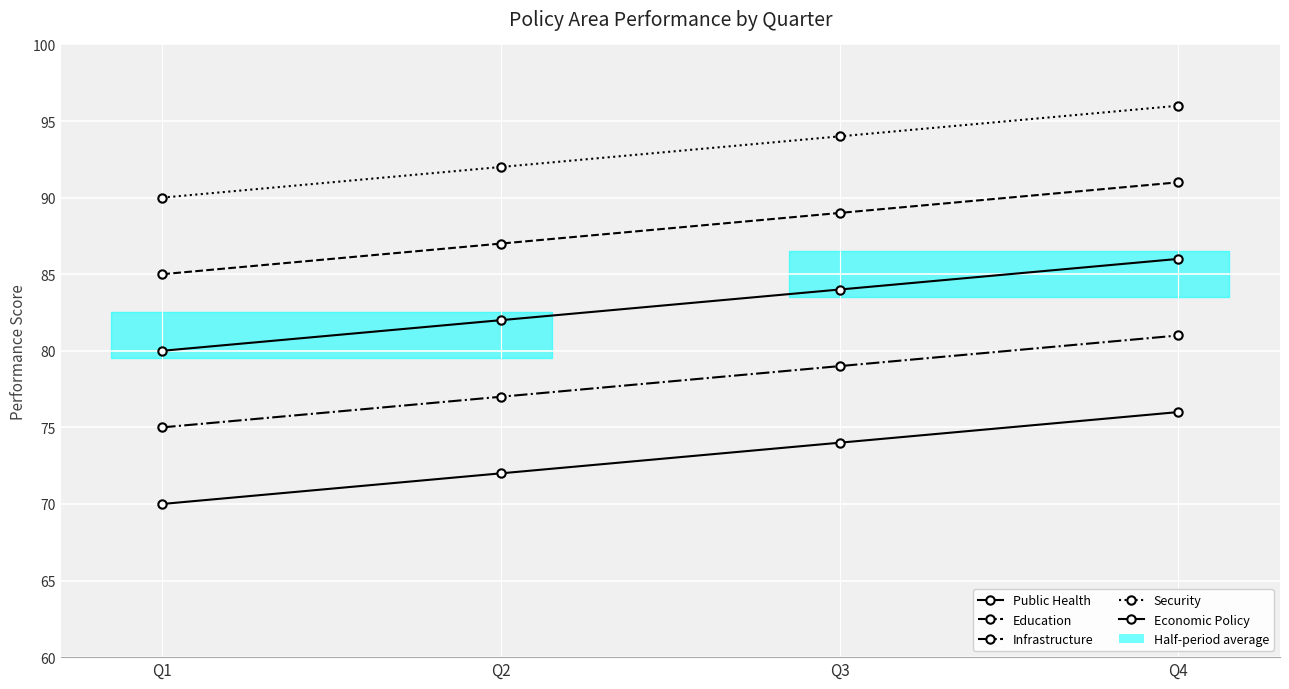

Reading left to right, extract all data points from this chart.

Public Health: Q1=80	Q2=82	Q3=84	Q4=86
Education: Q1=85	Q2=87	Q3=89	Q4=91
Infrastructure: Q1=75	Q2=77	Q3=79	Q4=81
Security: Q1=90	Q2=92	Q3=94	Q4=96
Economic Policy: Q1=70	Q2=72	Q3=74	Q4=76